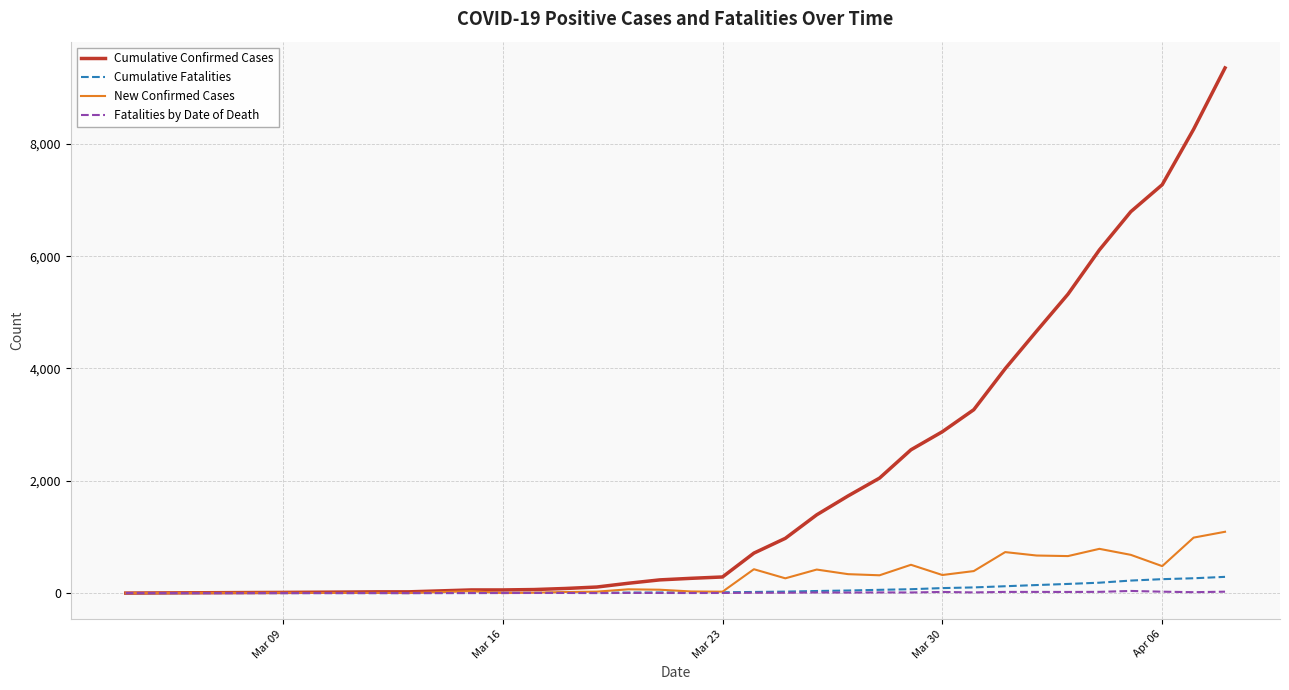

Which series has the widest spread of values?

Cumulative Confirmed Cases